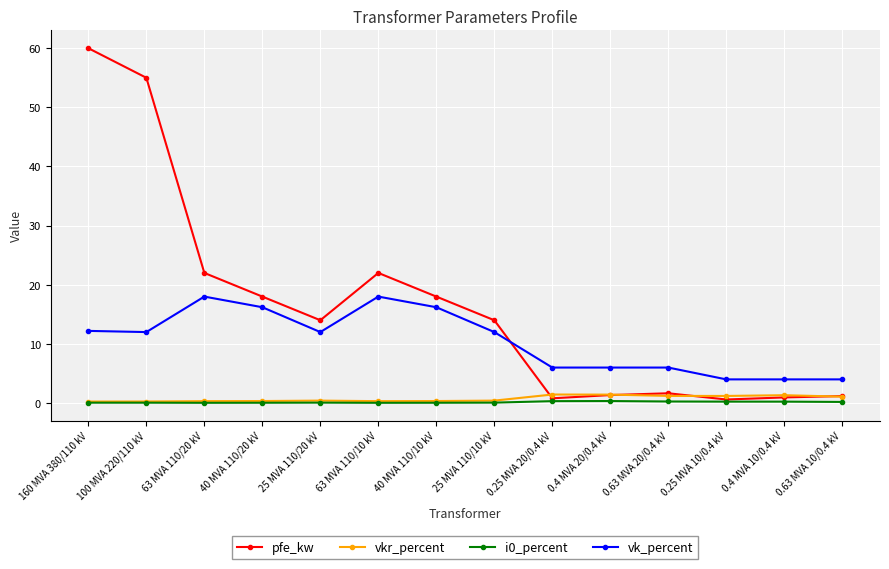

What is the sum of the pfe_kw values at 0.25 MVA 10/0.4 kV and 160 MVA 380/110 kV?

60.6